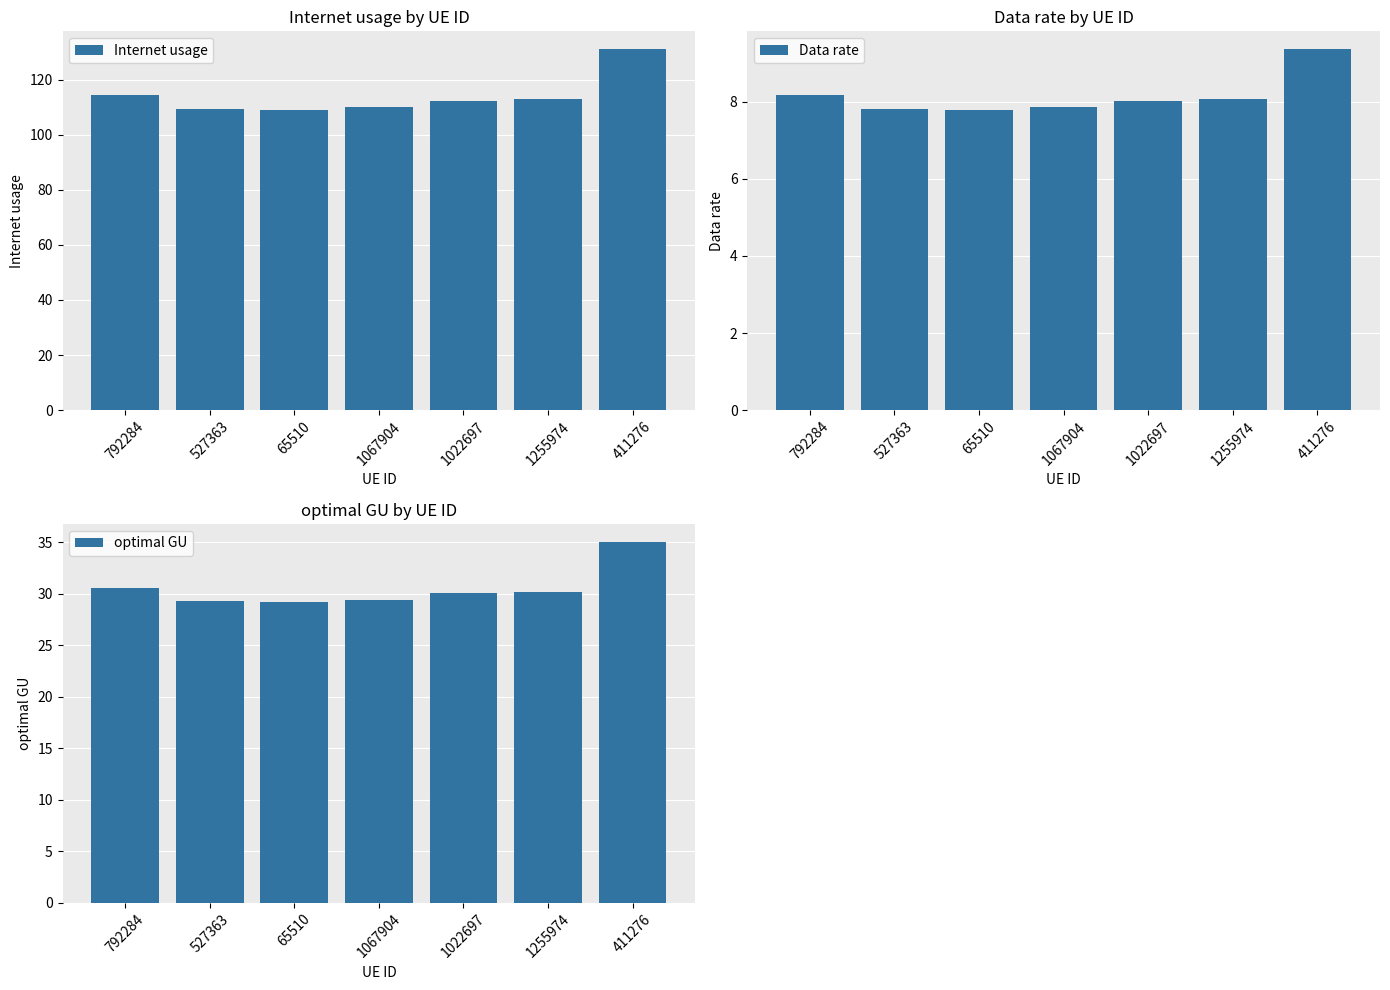

Reading left to right, transcribe all the data shown in this chart.

Internet usage: 114.4	109.4	109.2	110.0	112.4	113.0	131.1
Data rate: 8.2	7.8	7.8	7.9	8.0	8.1	9.4
optimal GU: 30.6	29.2	29.2	29.4	30.0	30.2	35.0